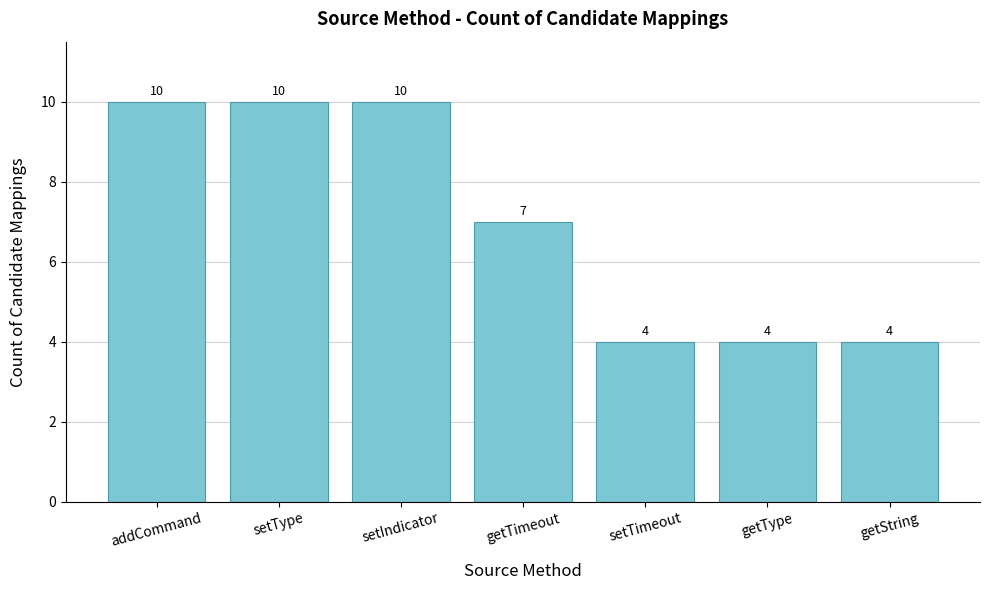

What value does the data have at getType?

4